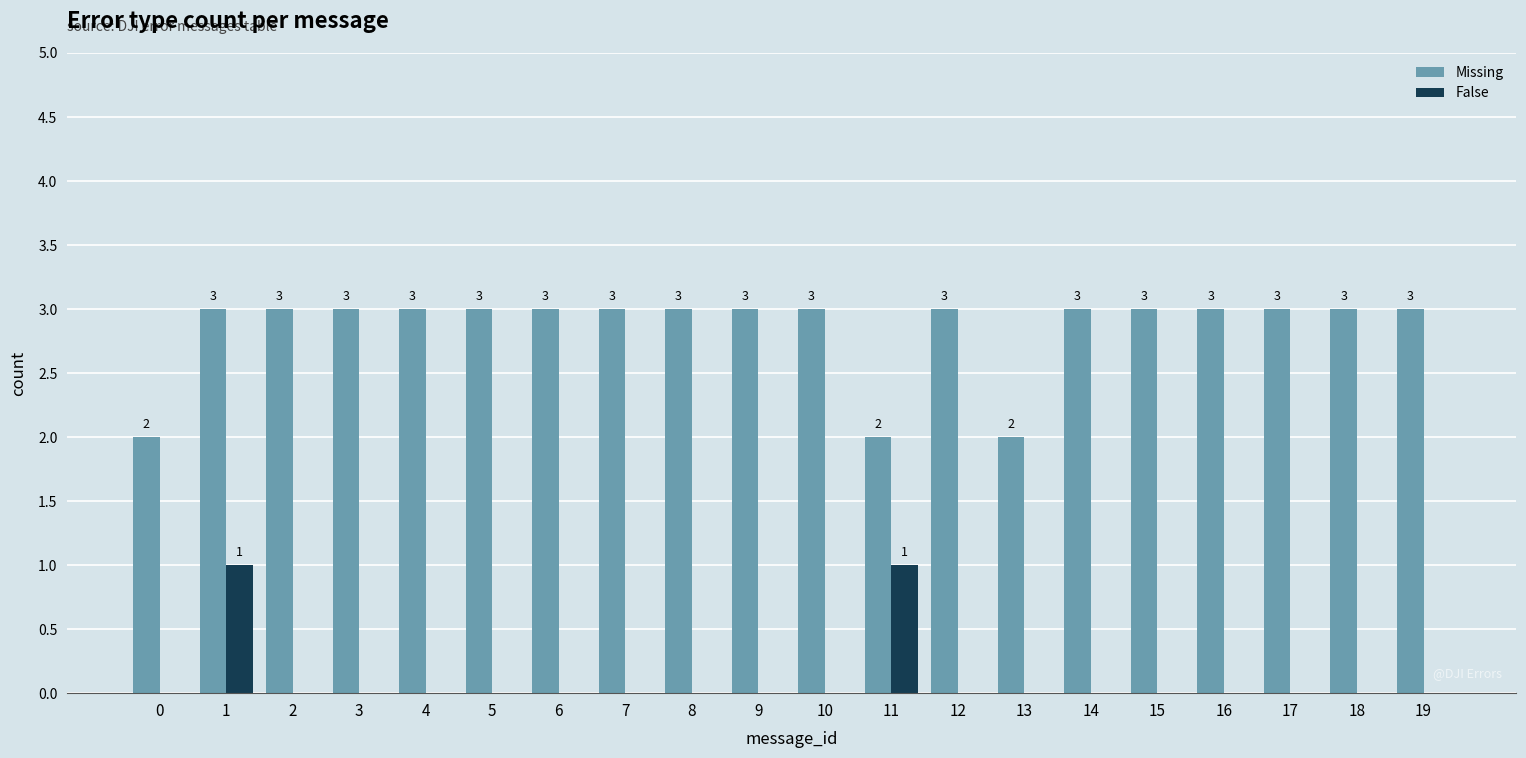

What is the total value across all series at 1?

4